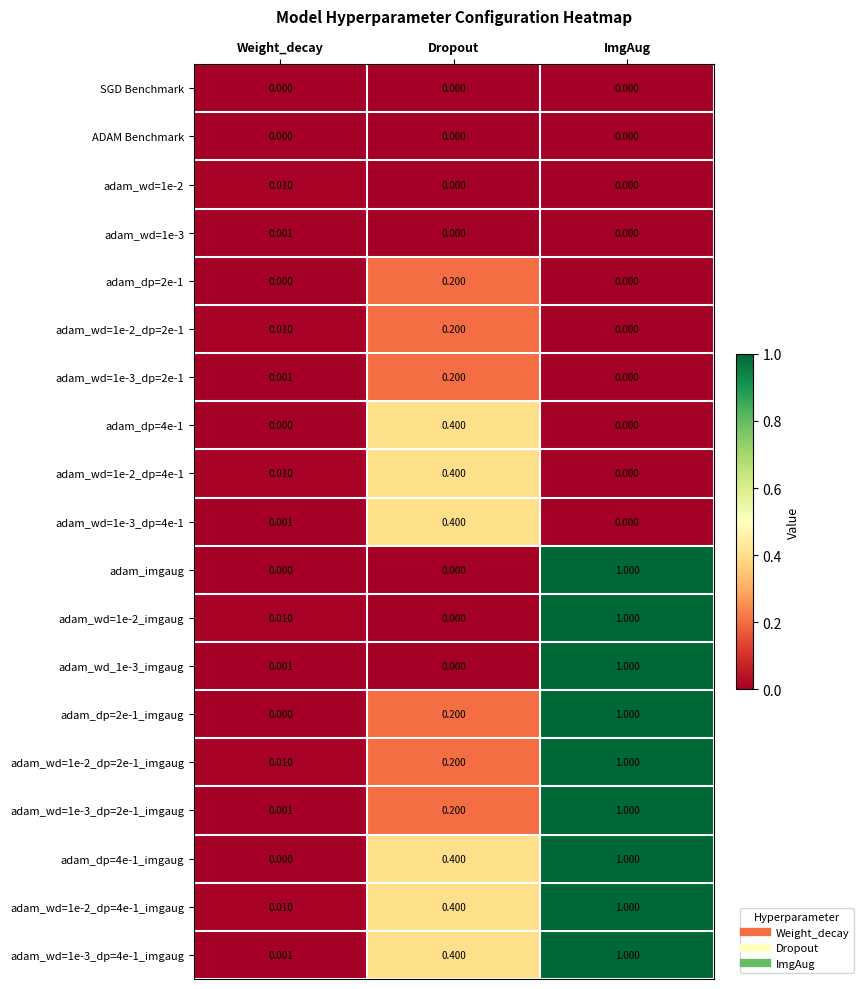

Is the value of adam_wd=1e-3_dp=2e-1 at Dropout greater than the value of adam_dp=4e-1_imgaug at Weight_decay?

Yes